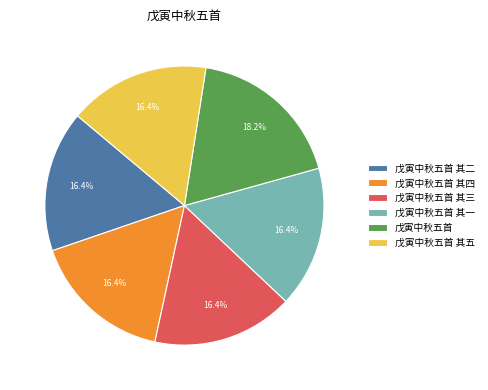

What percentage is the 戊寅中秋五首 其四 slice, to the nearest percent?

16%